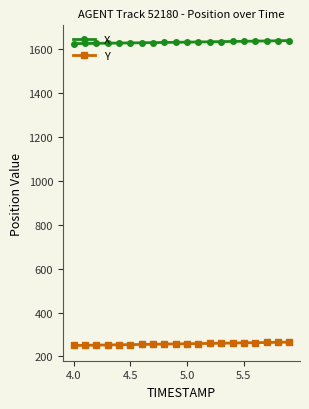

Which series has the largest total across all categories?

X